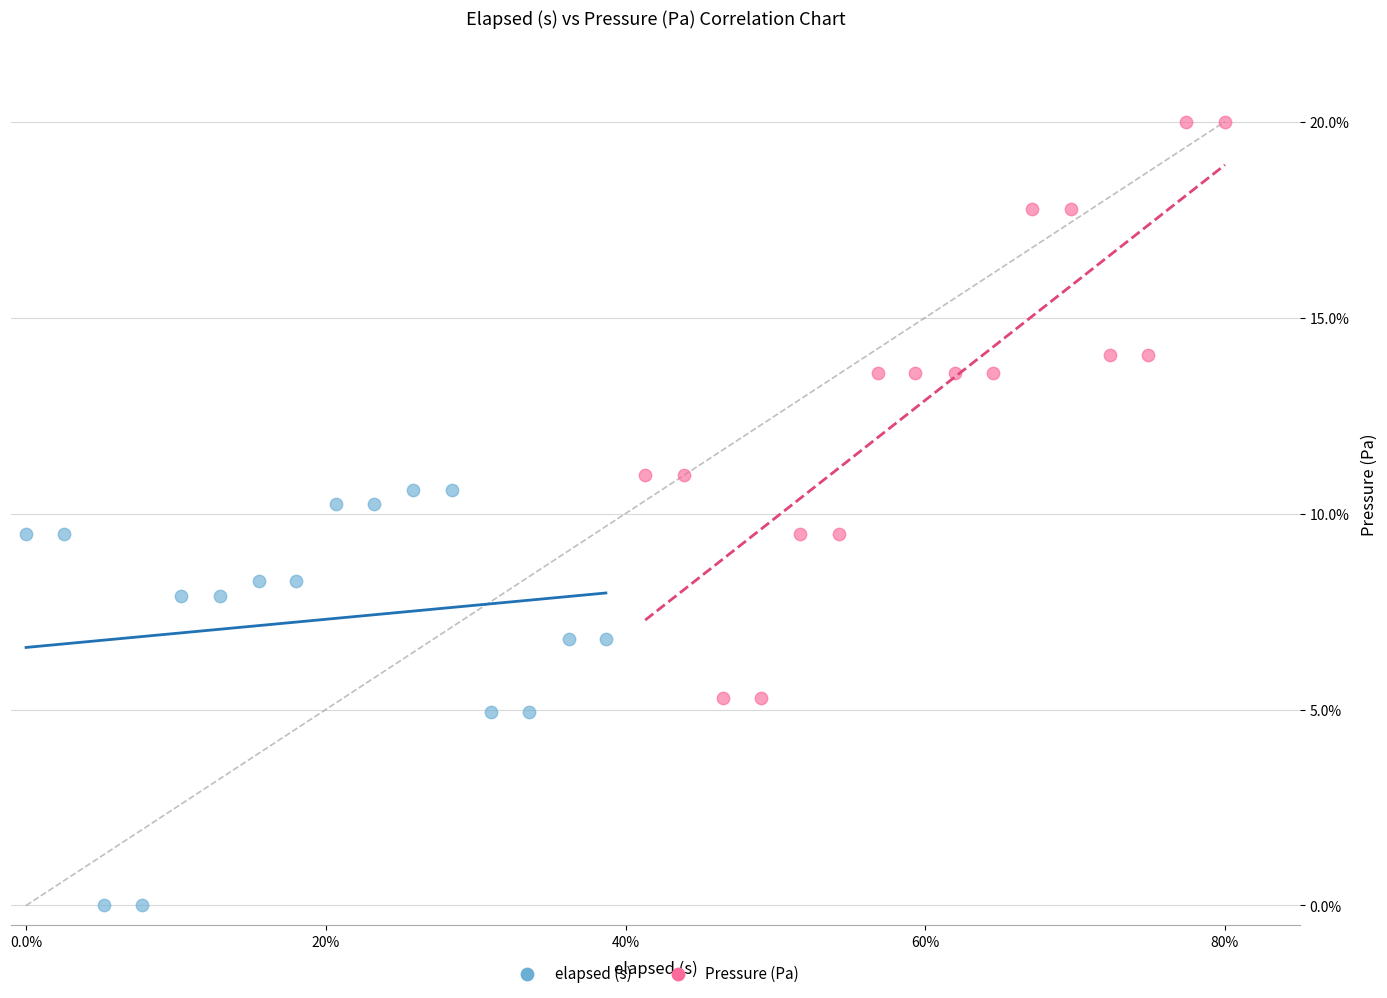

What are all the series names shown in the legend?

elapsed (s), Pressure (Pa)